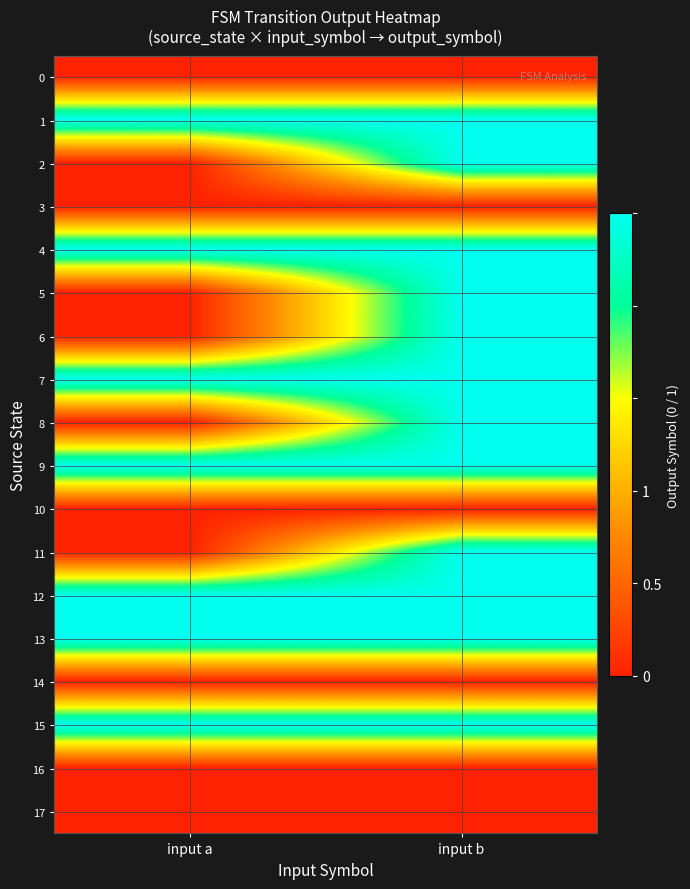

Reading right to left, transcribe all the data shown in this chart.

0: input b=0	input a=0
1: input b=1	input a=1
2: input b=1	input a=0
3: input b=0	input a=0
4: input b=1	input a=1
5: input b=1	input a=0
6: input b=1	input a=0
7: input b=1	input a=1
8: input b=1	input a=0
9: input b=1	input a=1
10: input b=0	input a=0
11: input b=1	input a=0
12: input b=1	input a=1
13: input b=1	input a=1
14: input b=0	input a=0
15: input b=1	input a=1
16: input b=0	input a=0
17: input b=0	input a=0